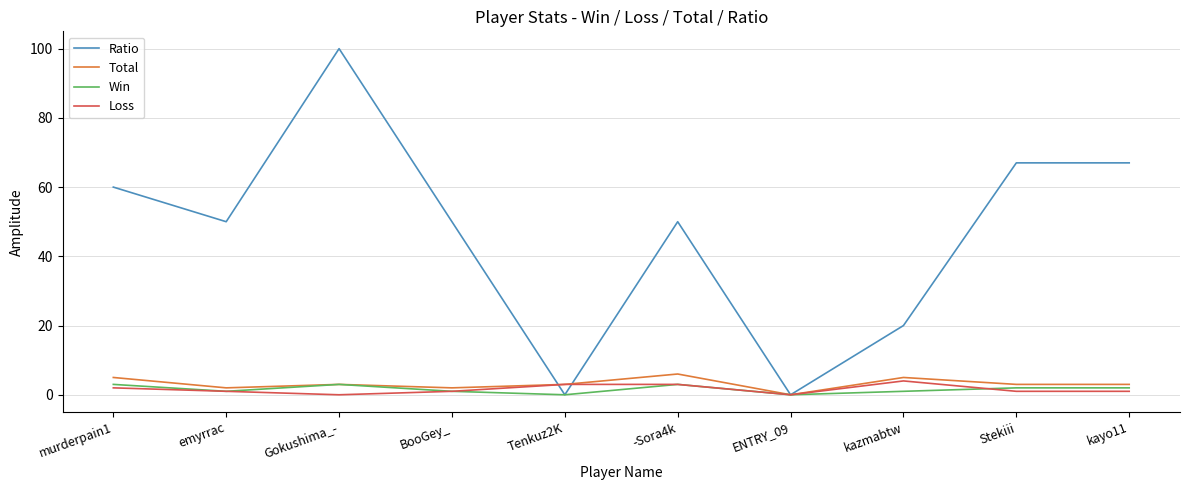

Which series changed the most between -Sora4k and Stekiii?

Ratio